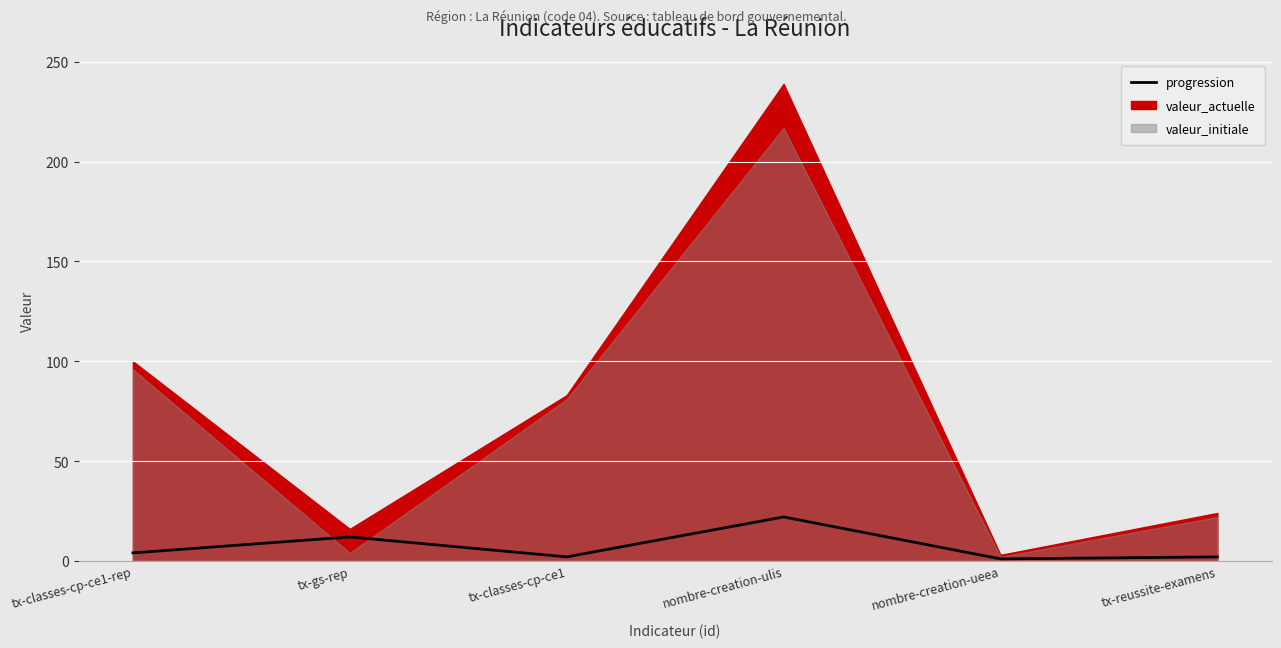

What is the difference between the maximum and minimum values?

21